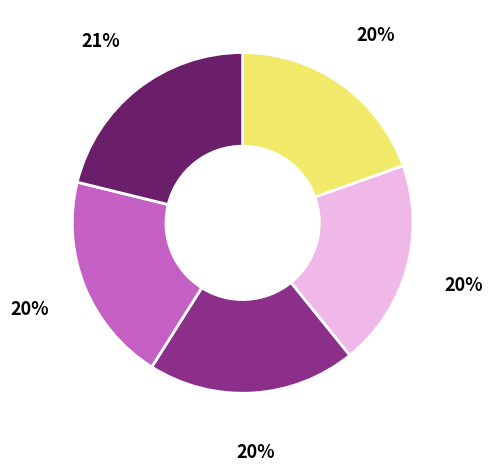

To the nearest percent, what is the average slice percentage?

20%